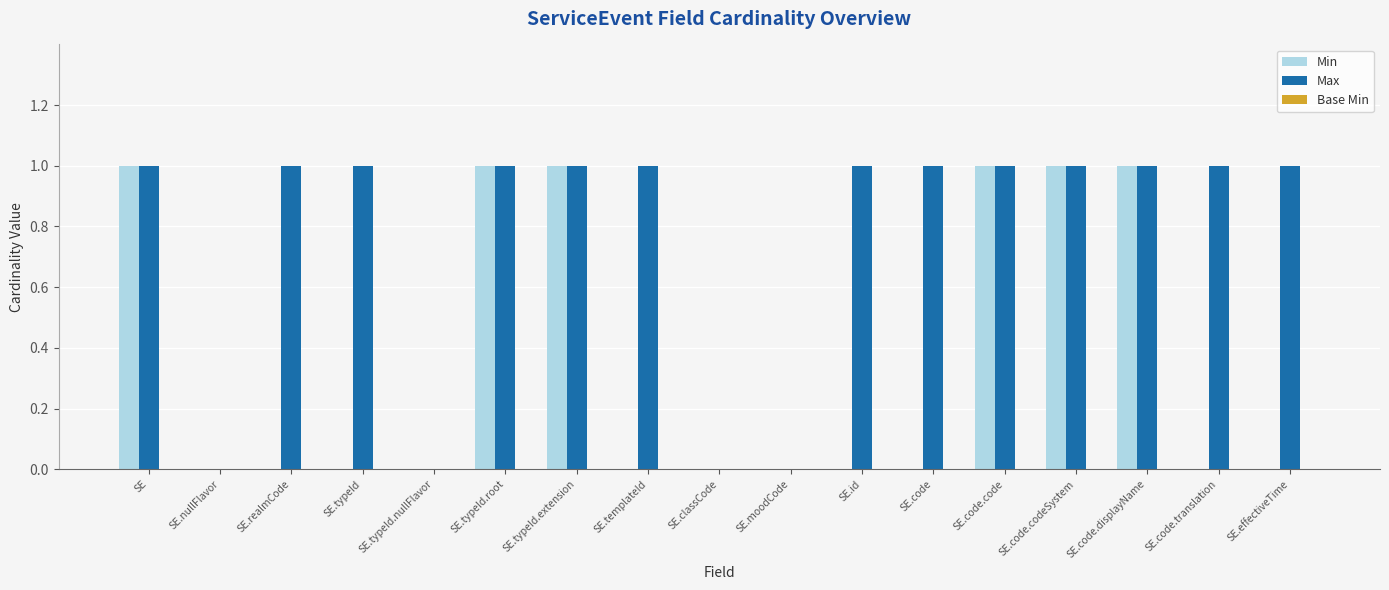

What is the sum of all Min values?

6